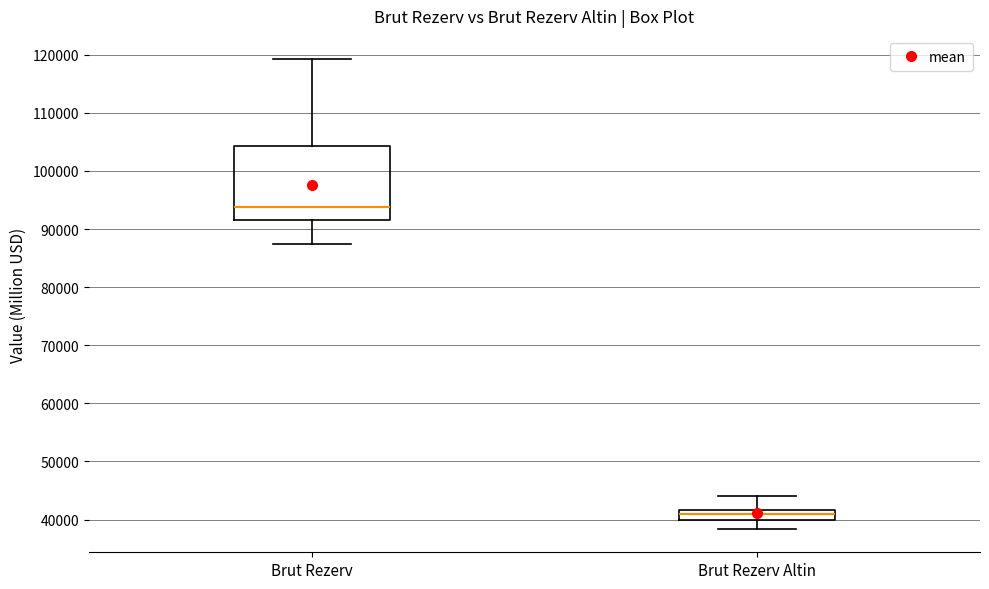

Which box has the highest median line?

Brut Rezerv